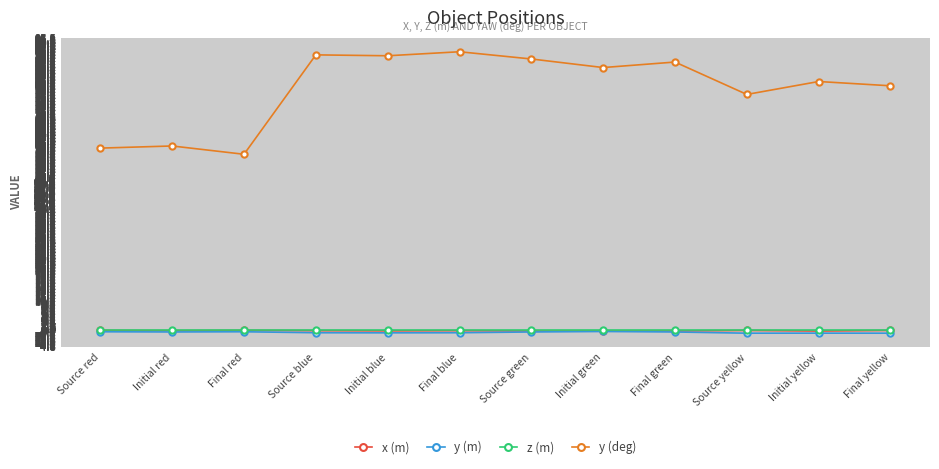

Which series has the widest spread of values?

y (deg)